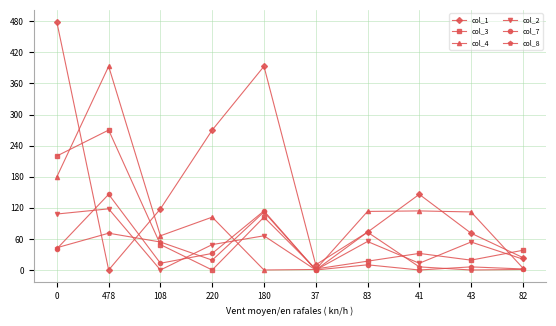

Which series has the widest spread of values?

col_1